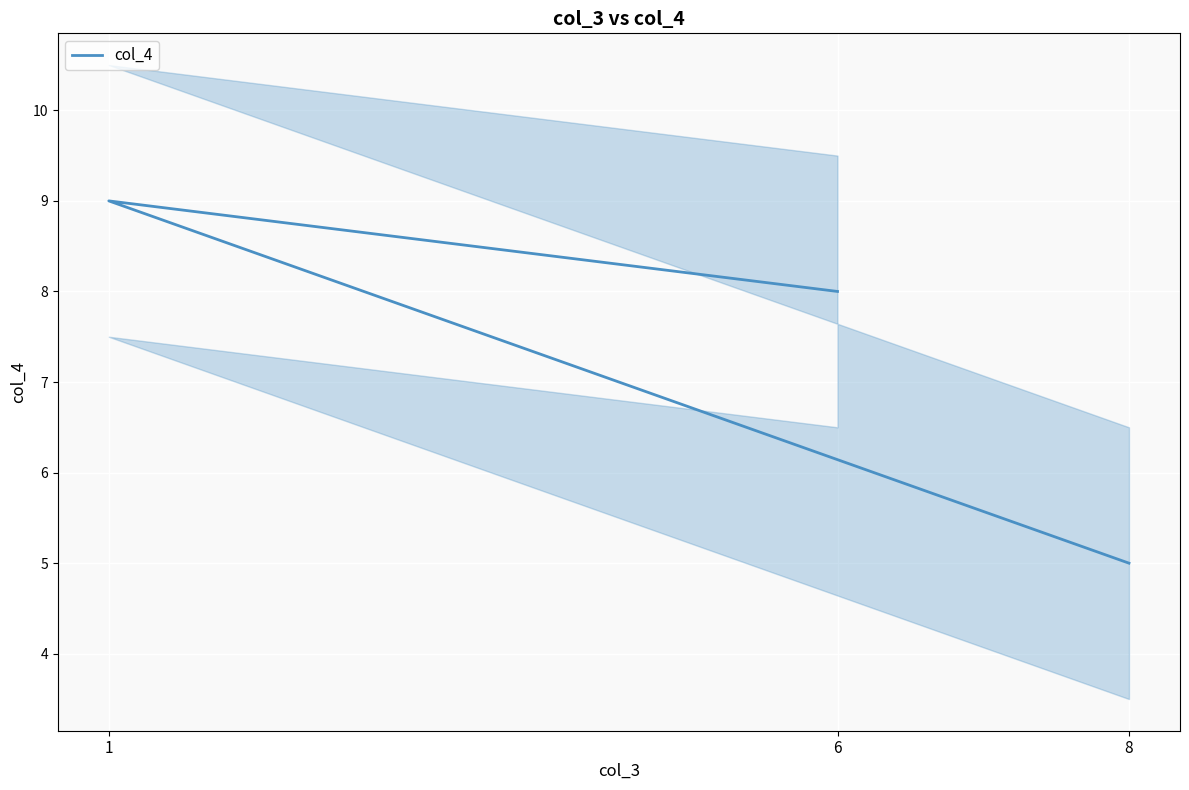

Between 6 and 1, which is larger?

1